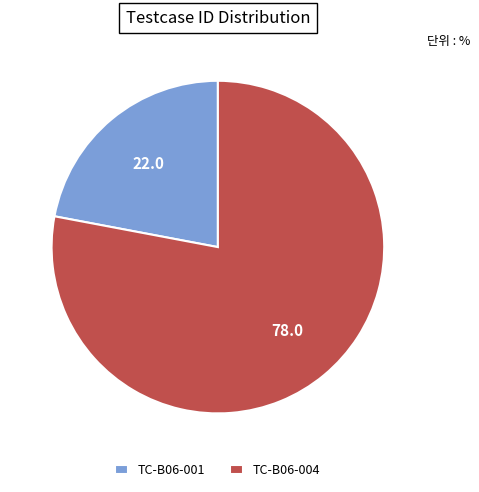

Rank the categories by value from highest to lowest.

TC-B06-004, TC-B06-001